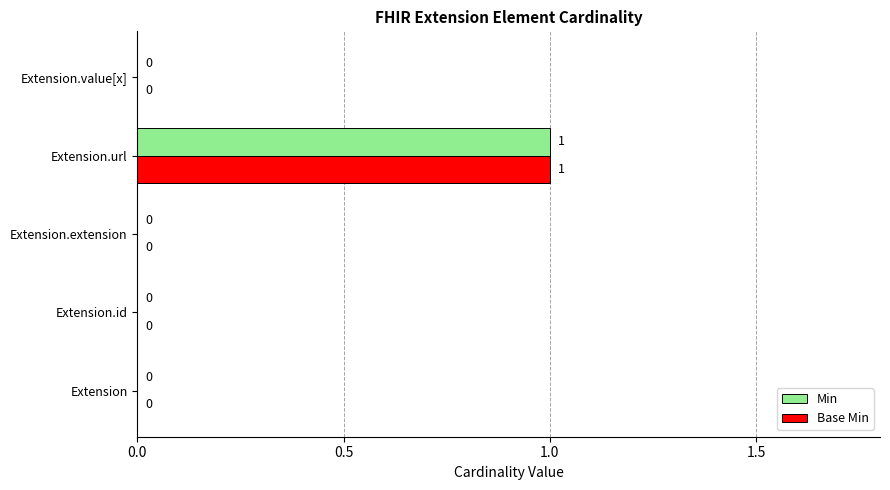

The value of Min at Extension.value[x] is 0. True or false?

True